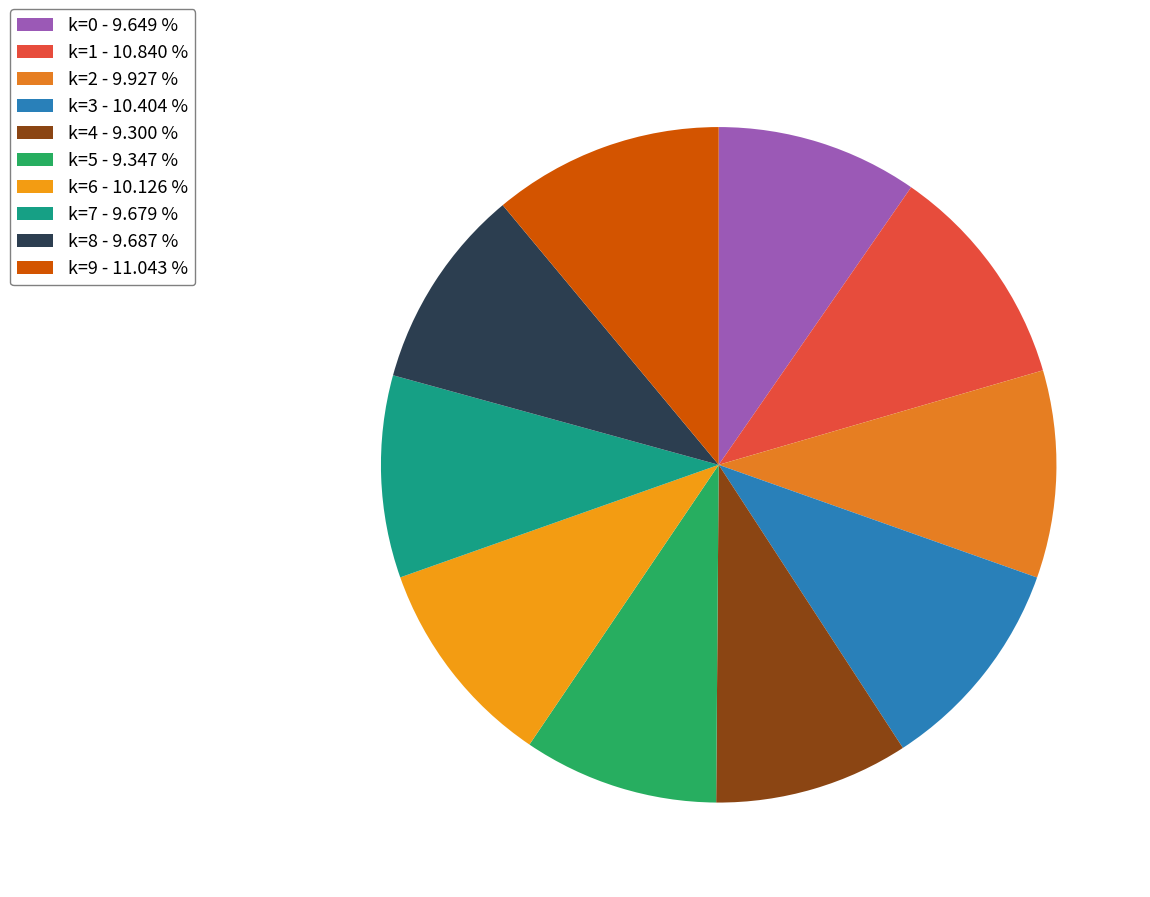

Which slice is the largest?

k=9